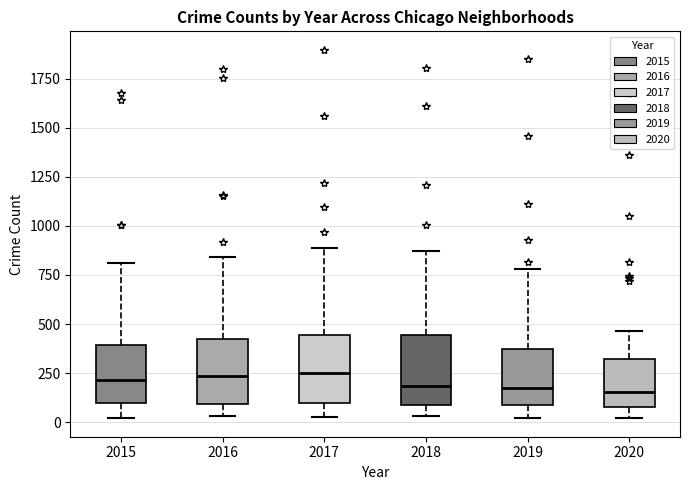

Where does the median line of the box at x = 2017 sit on the y-axis? The values are not printed on the chart, so give them approximately, as read against the axis.

250